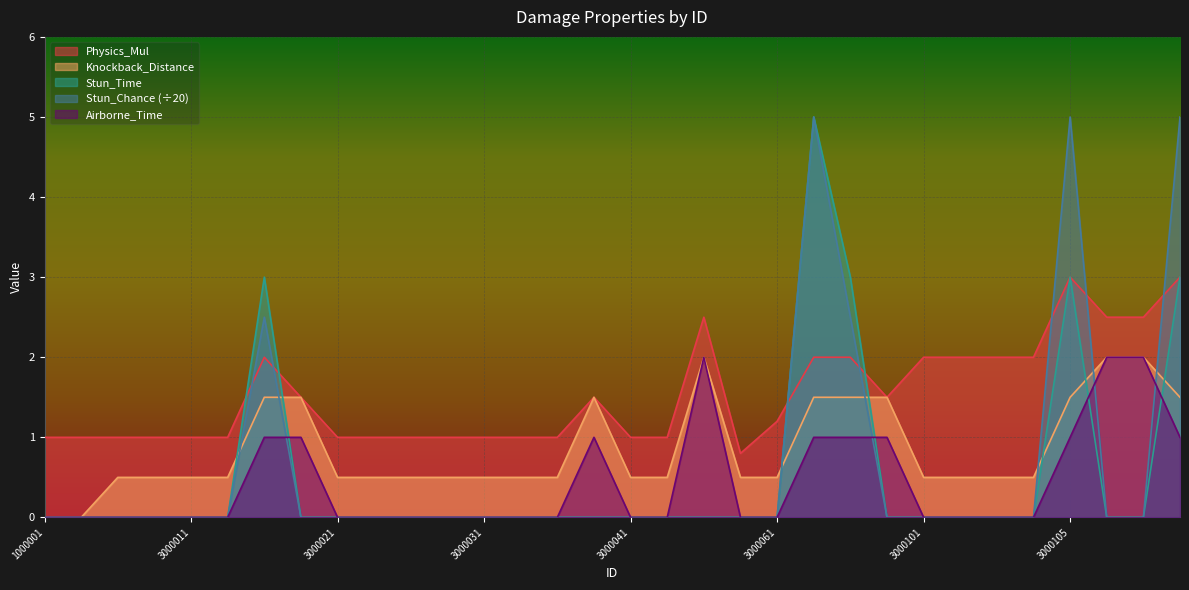

Does the chart display data point markers on the line(s)?

No